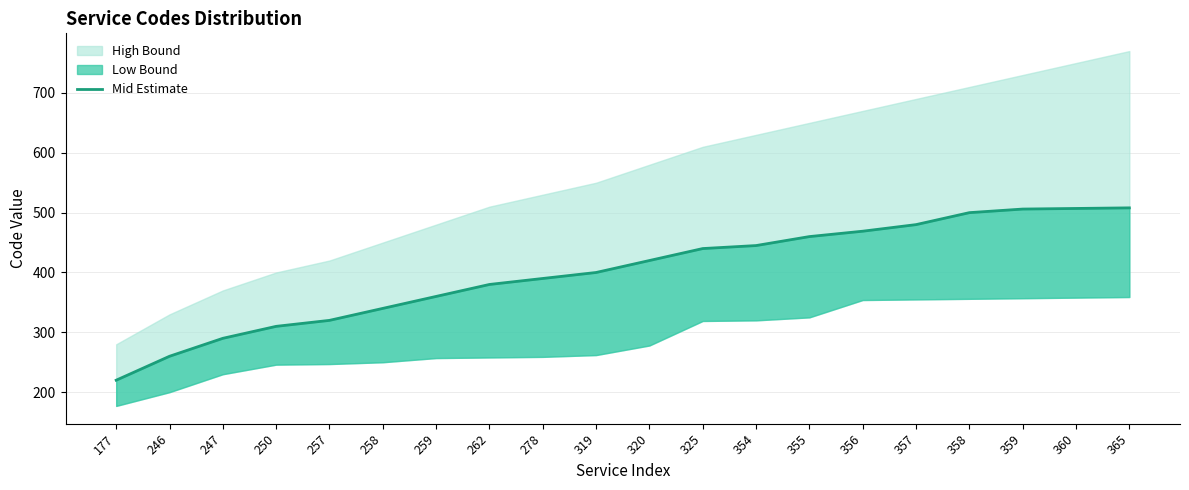

What is the average value?

400